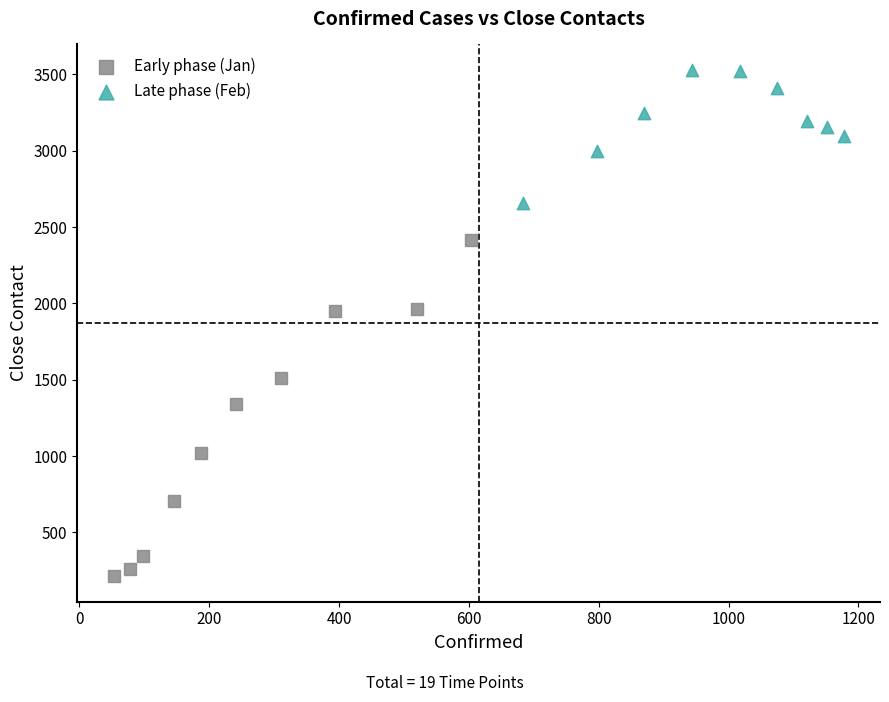

What are all the series names shown in the legend?

Early phase (Jan), Late phase (Feb)